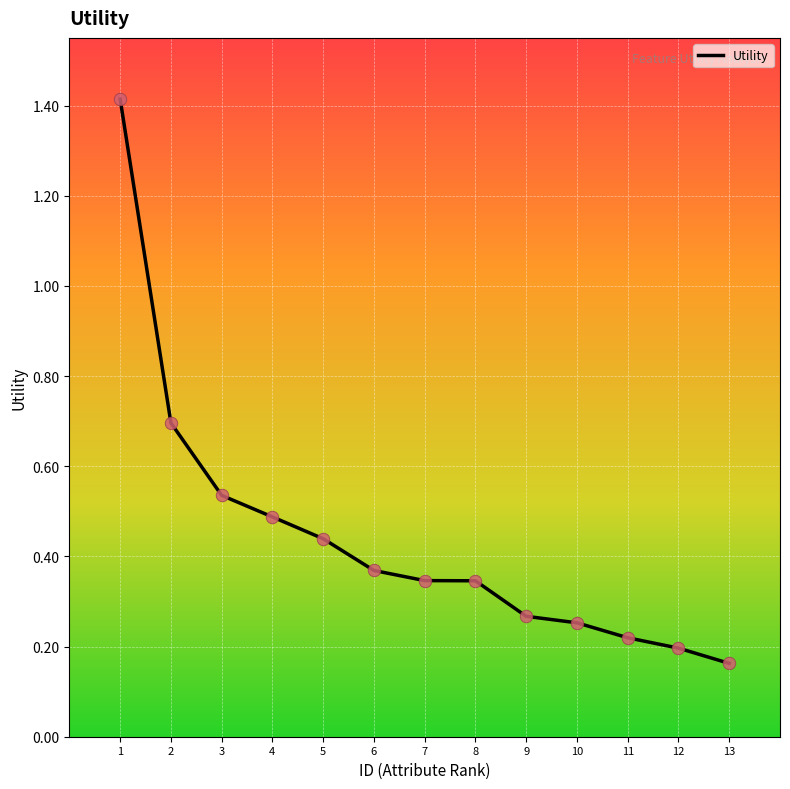

Which has a higher value, 3 or 4?

3